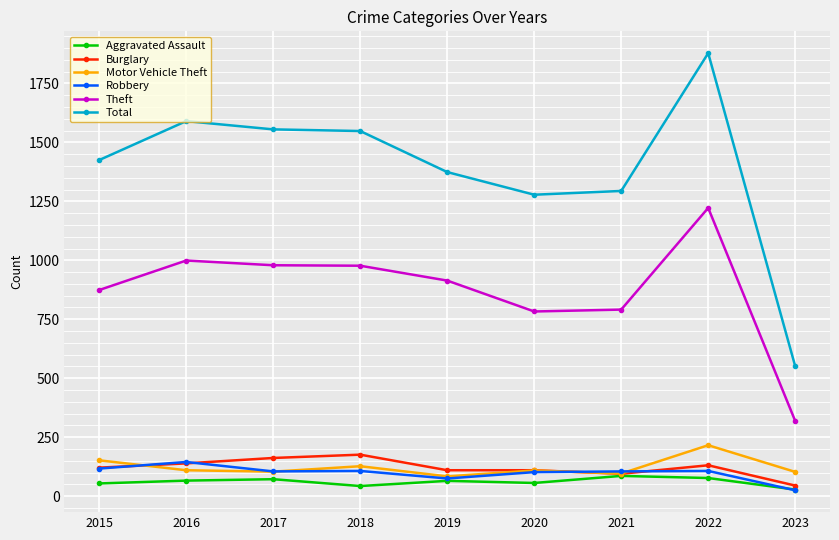

True or false: Total and Theft intersect in this chart.

False